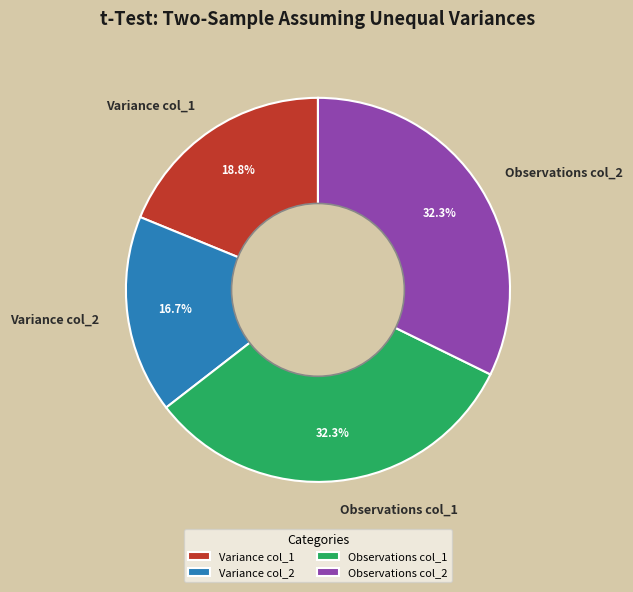

Approximately how many times larger is the value at Observations col_2 compared to Variance col_1?

1.7